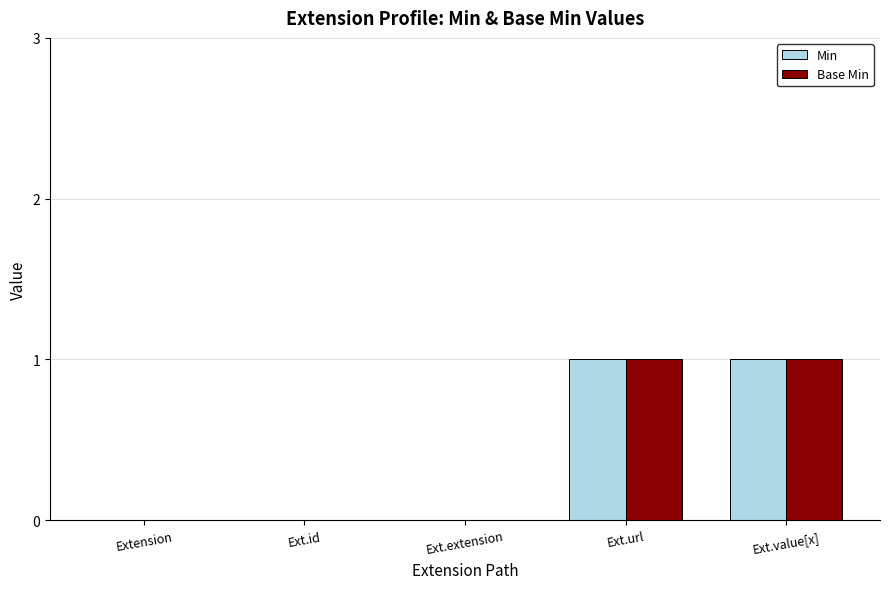

What is the sum of the Base Min values at Ext.url and Ext.value[x]?

2